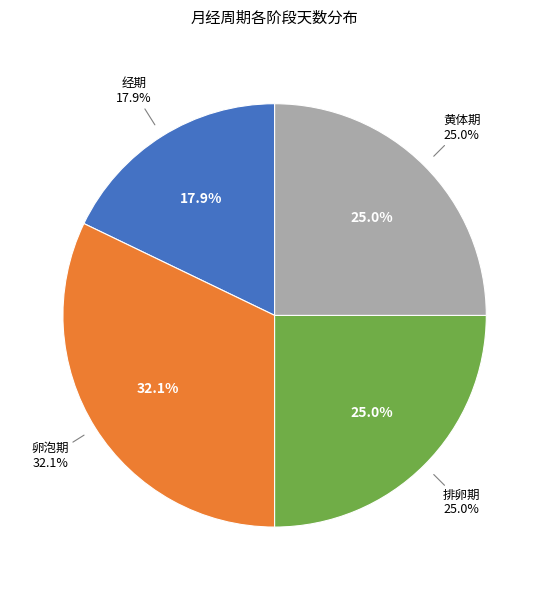

Is it true that 卵泡期 is 32% of the pie?

True